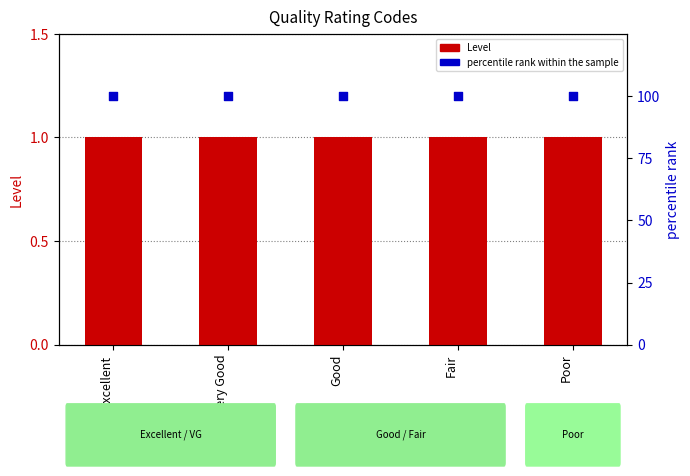

What is the total value across all series at Fair?

101